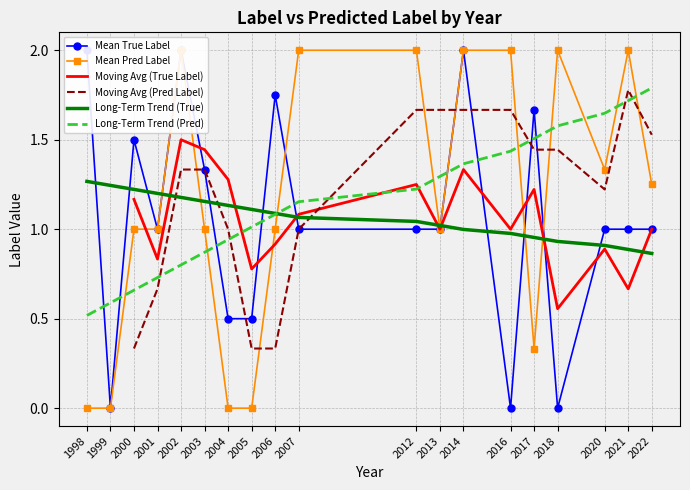

Is it true that label equals 2 at 33?

False